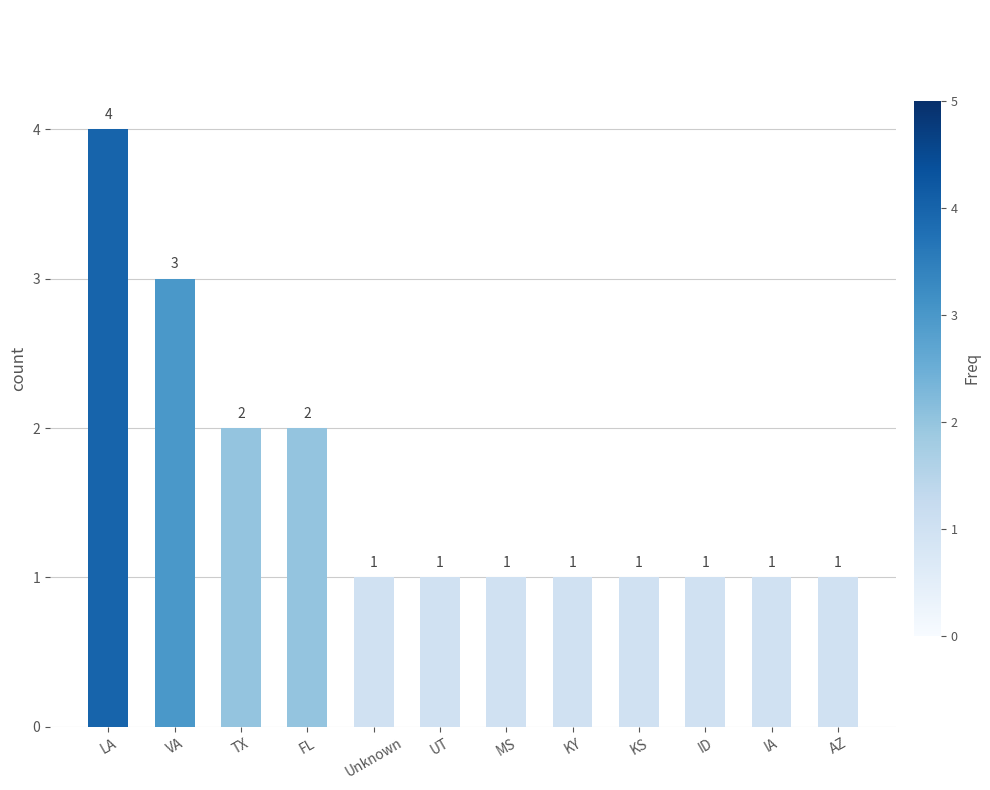

Reading left to right, list all the values displayed in this chart.

LA=4	VA=3	TX=2	FL=2	Unknown=1	UT=1	MS=1	KY=1	KS=1	ID=1	IA=1	AZ=1